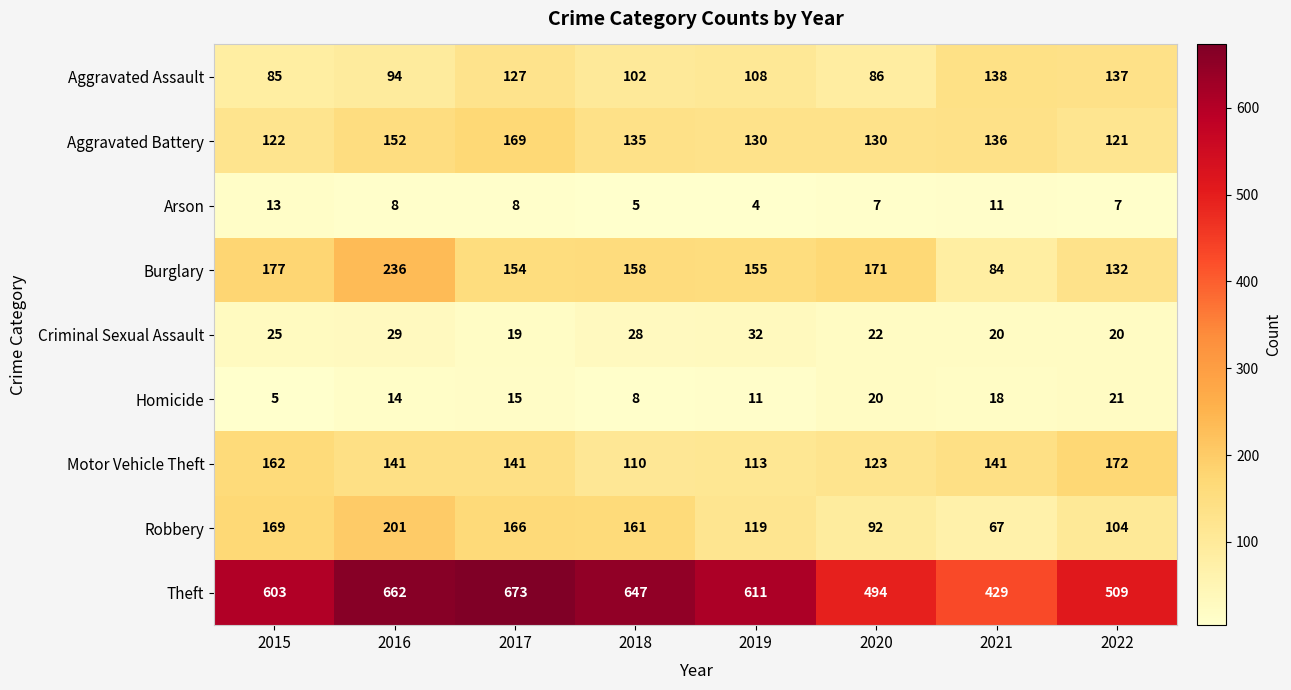

What is the difference between the maximum and minimum values in the Arson series?

9